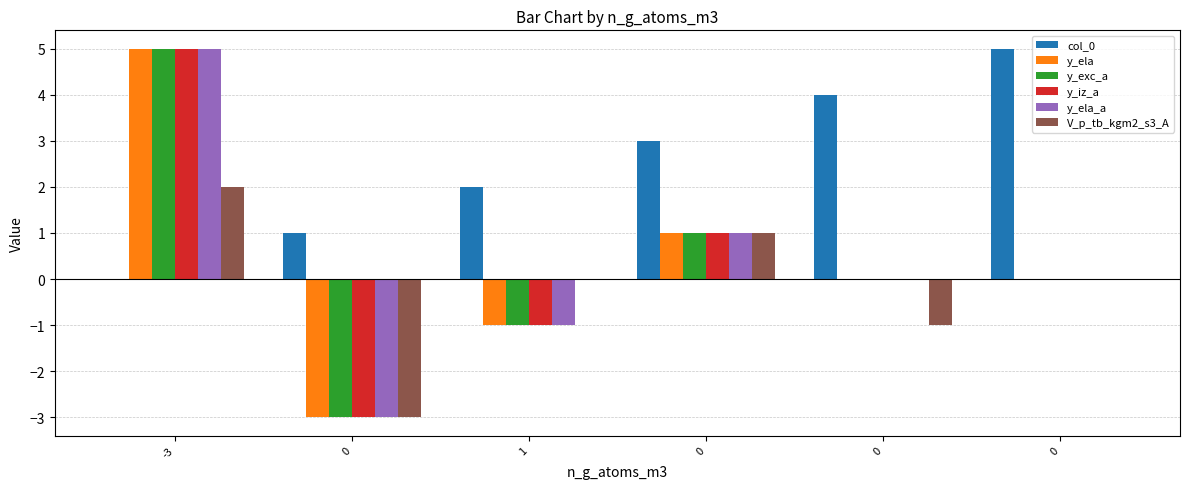

Count the number of data series in this chart.

6